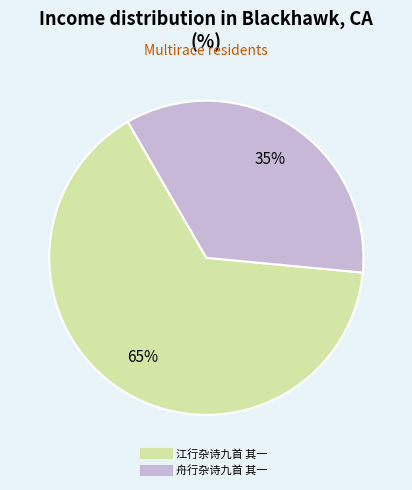

What is the largest slice in the pie chart?

江行杂诗九首 其一